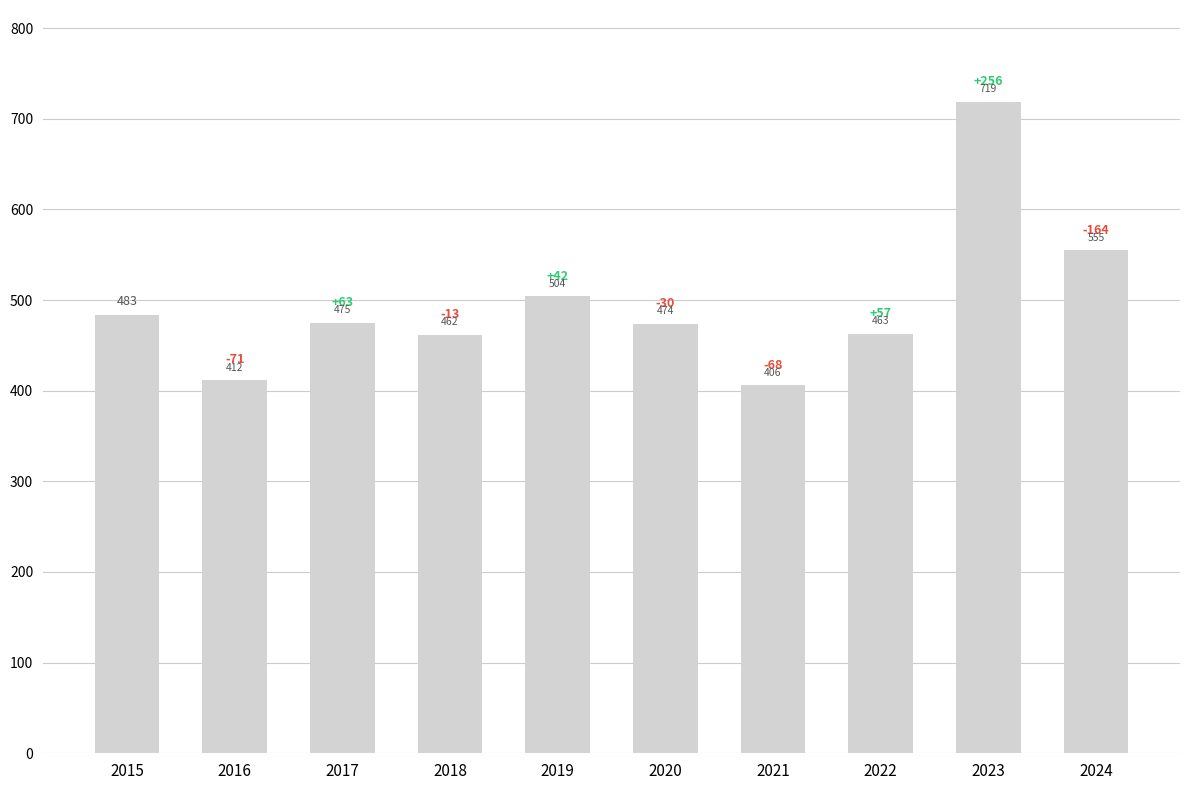

What is the difference between the second highest and minimum values?

149